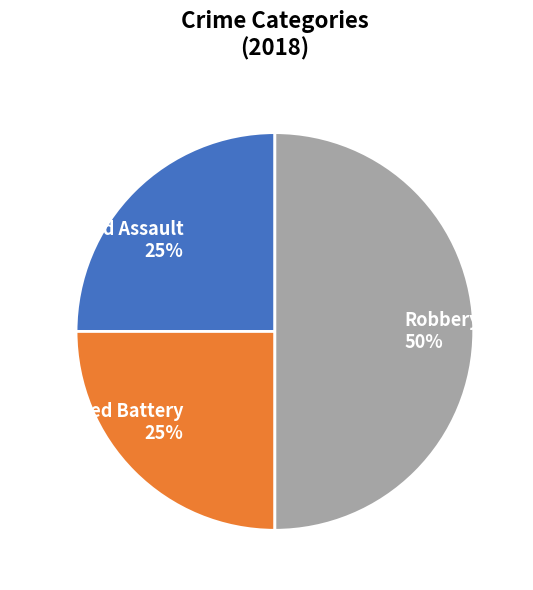

To the nearest percent, what portion does Aggravated Assault represent?

25%